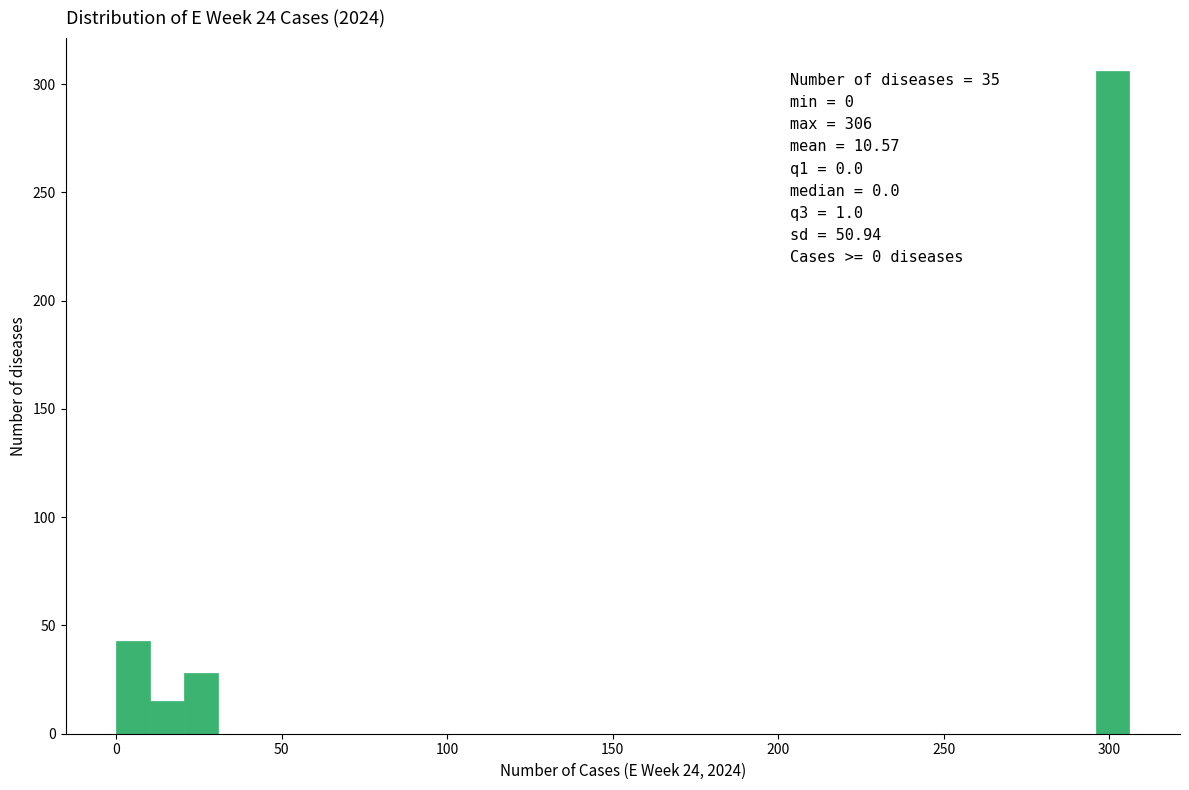

Around what value on the x-axis is the tallest bar? Give the approximate position of its centre, as read against the axis.

300